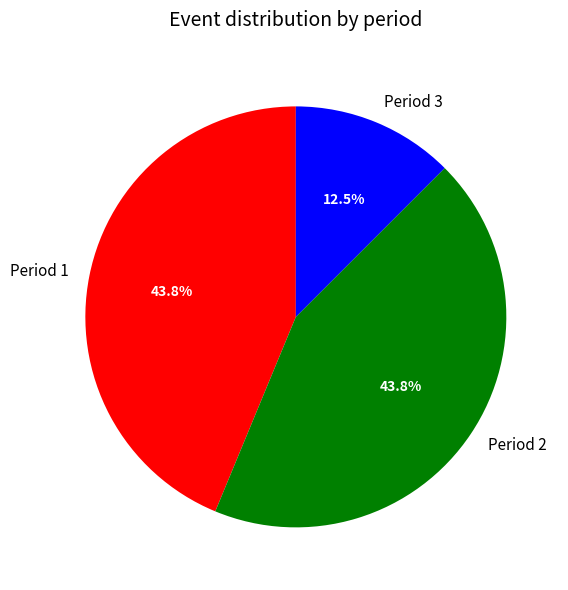

Approximately how many times larger is the value at Period 3 compared to Period 1?

0.3